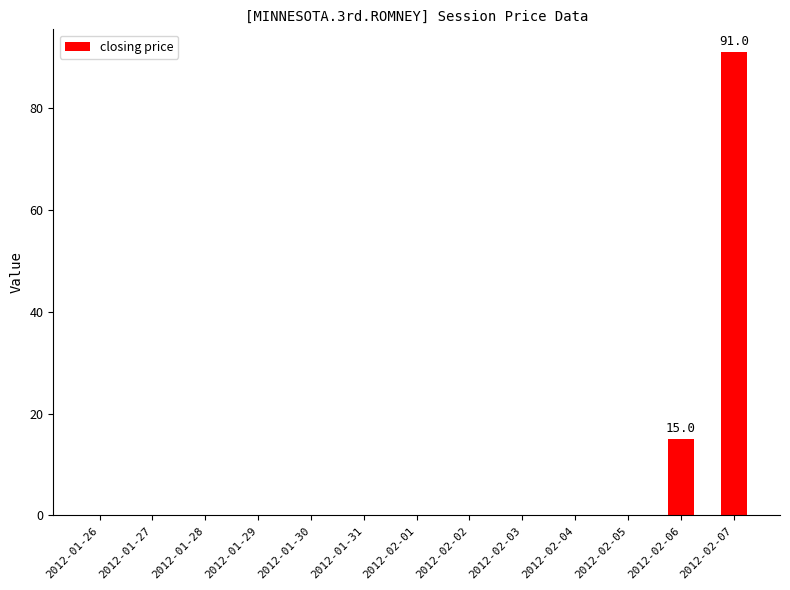

At which label is the value closest to 45?

2012-02-06